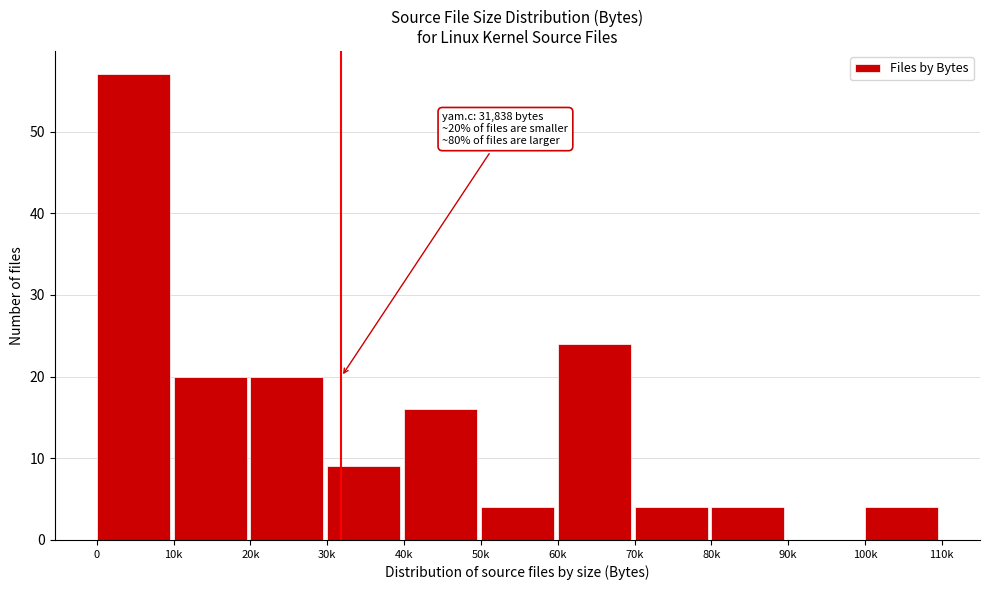

Reading right to left, what are all the values shown in this chart?

100k=4	90k=0	80k=4	70k=4	60k=24	50k=4	40k=16	30k=9	20k=20	10k=20	0=57